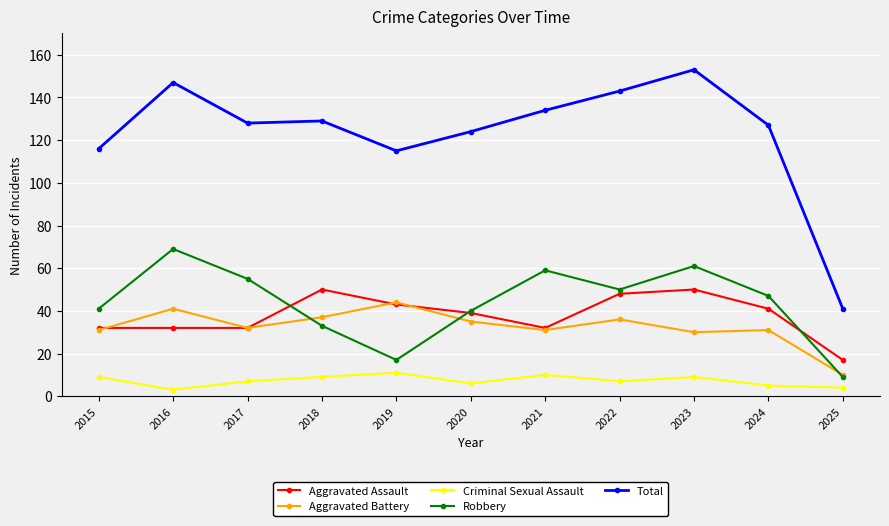

What is the total value across all series at 2016?

292